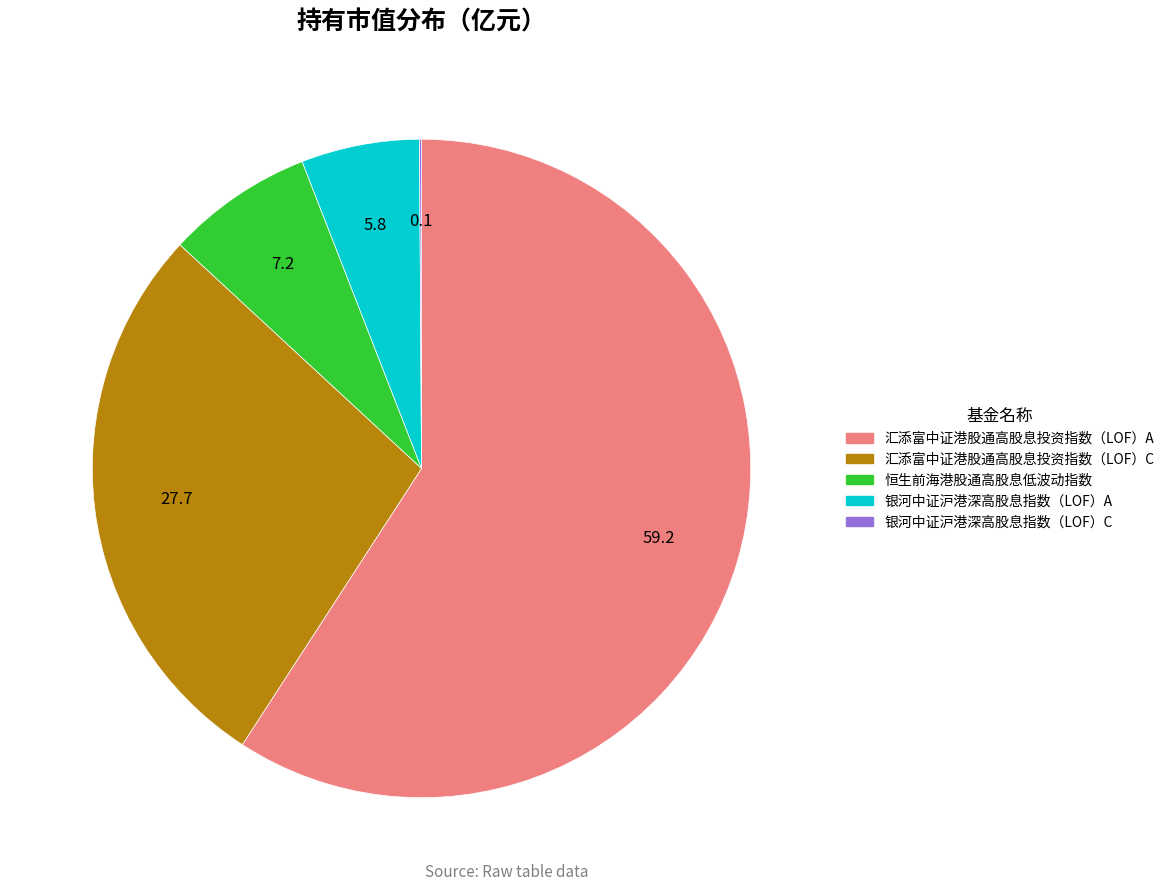

Does 恒生前海港股通高股息低波动指数 represent more than half of the total?

No